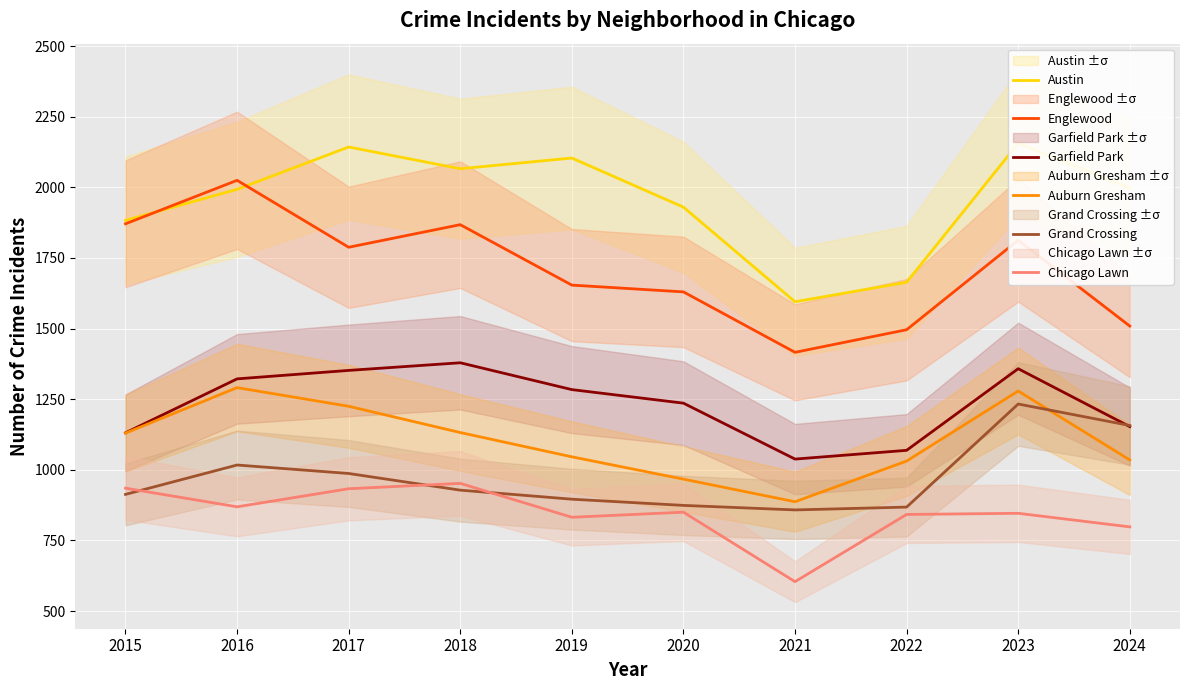

True or false: Englewood and Chicago Lawn cross at least once.

False